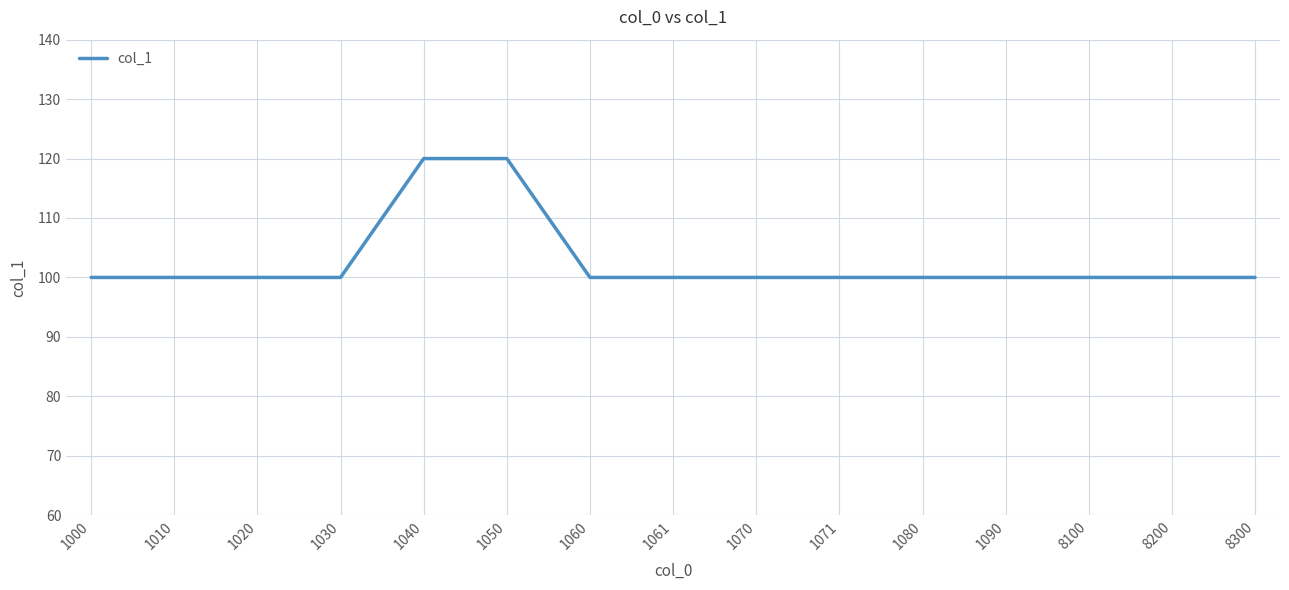

The chart shows a value of 148 at 1000. True or false?

False